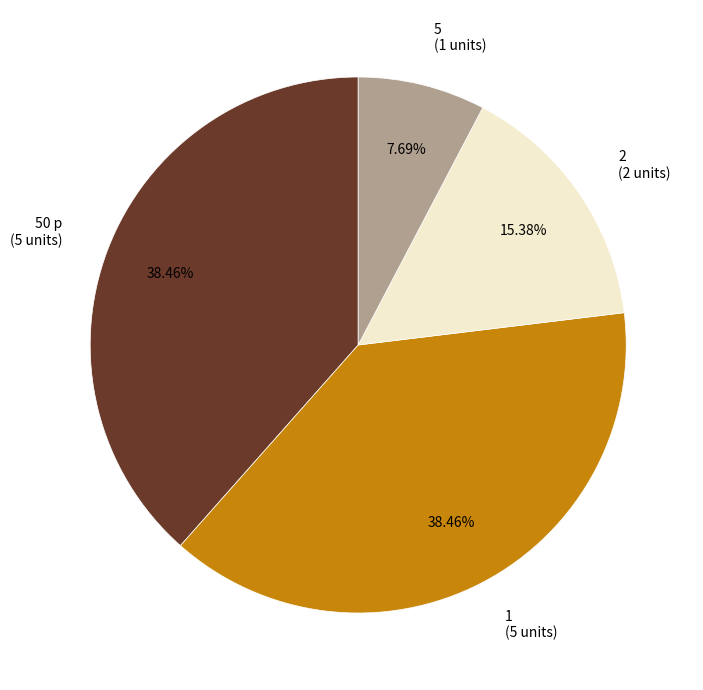

What percentage is the 1 slice, to the nearest percent?

38%